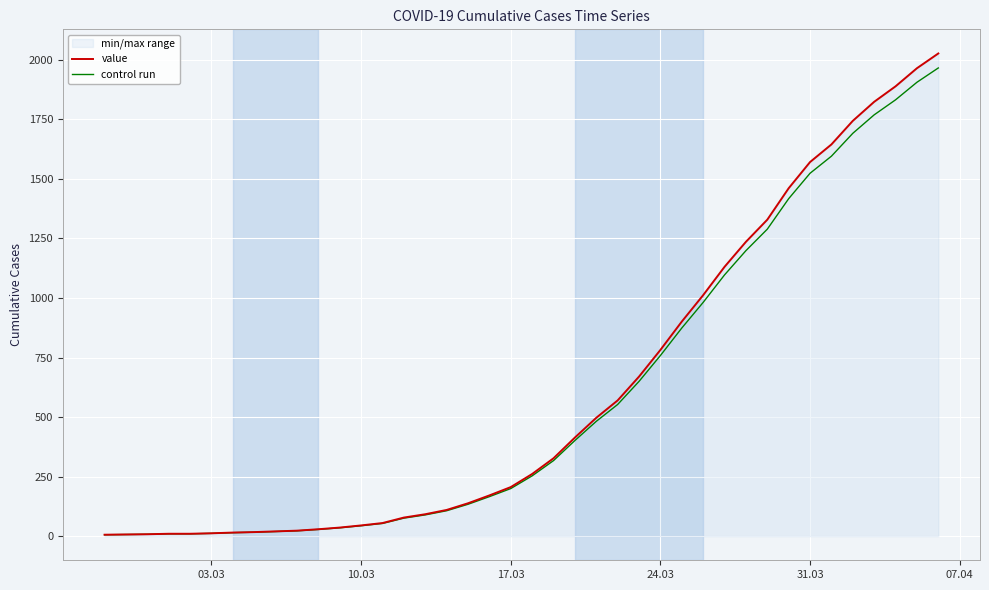

What is the total value across all series at 31.03?

3094.9